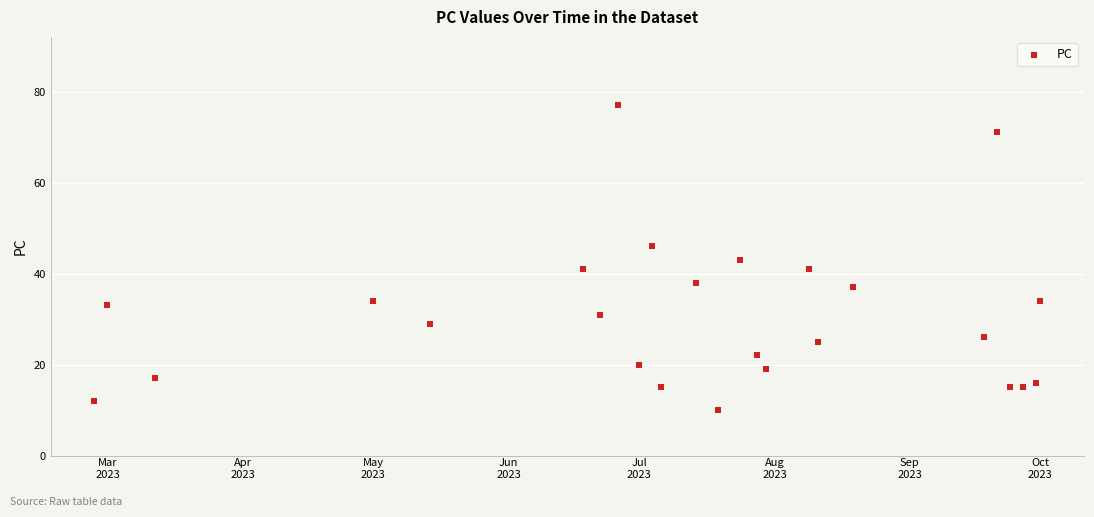

What is the range of X values (max minus min)?

217